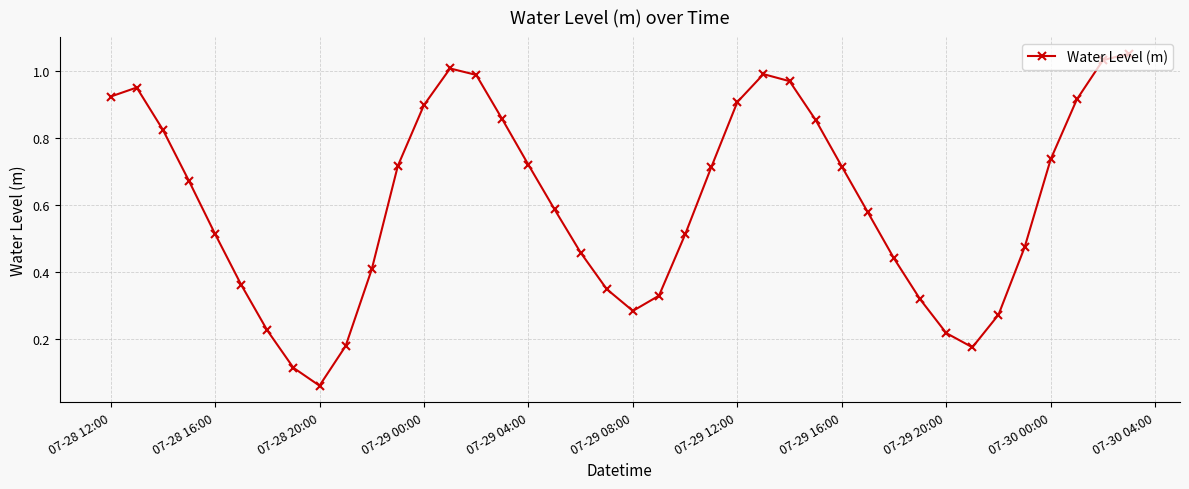

What is the sum of all values?

24.3